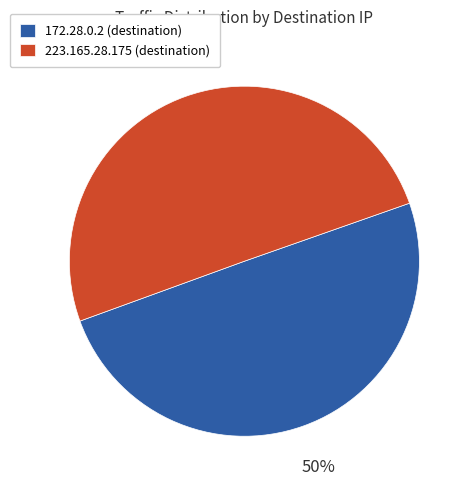

Count the number of slices in the pie.

2